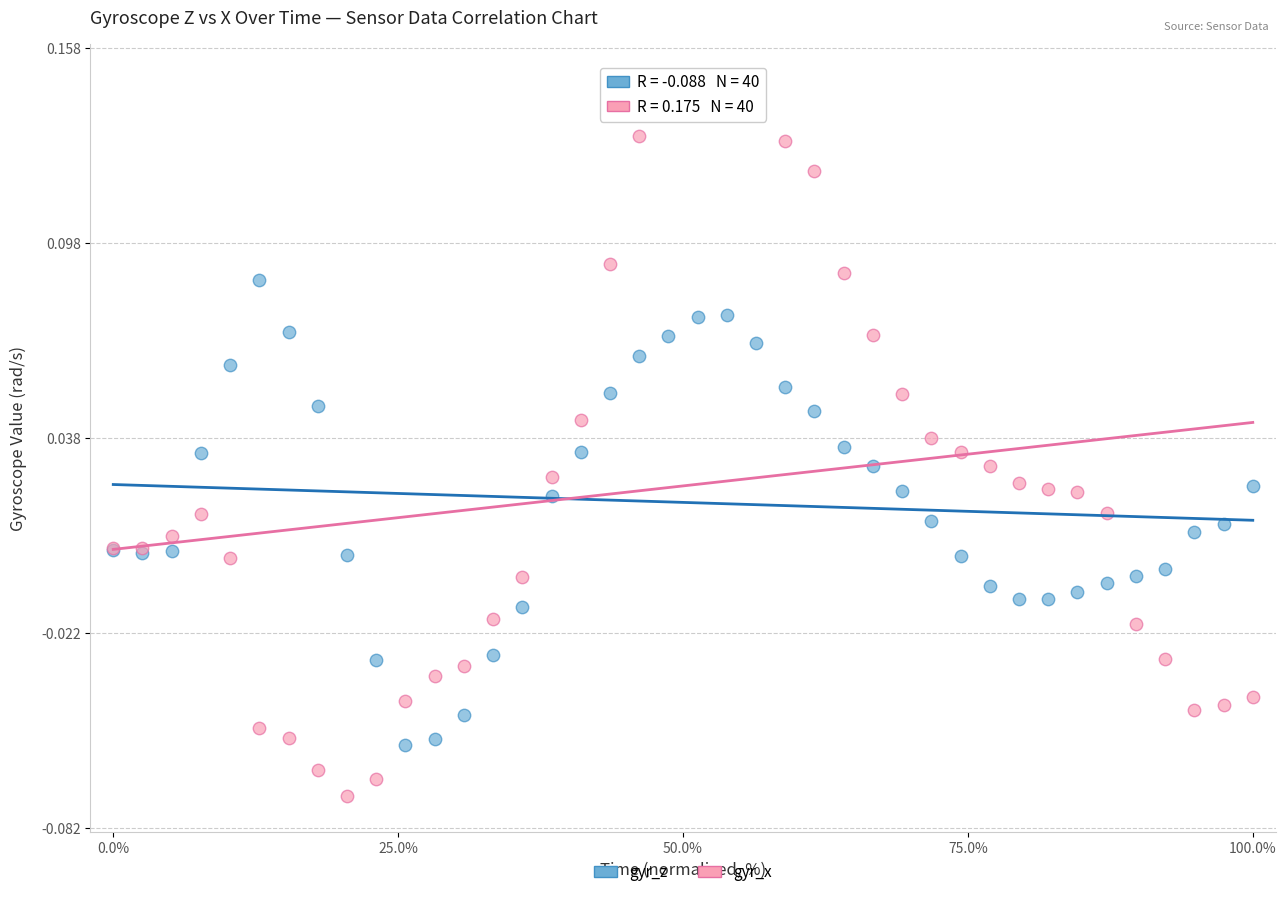

Which series has the widest spread of Y values?

gyr_x